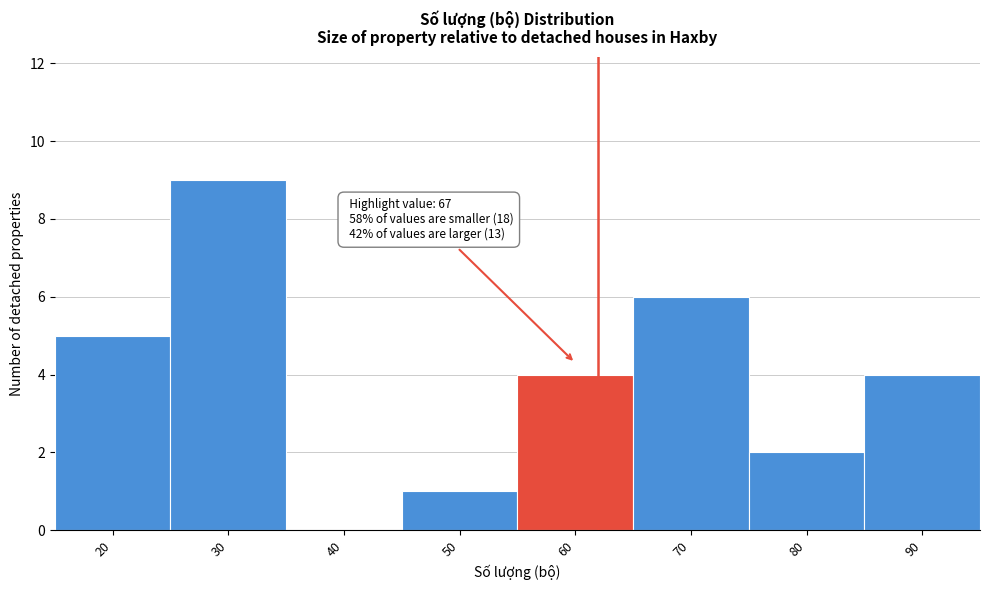

Is it true that the value at 70 is 6?

True